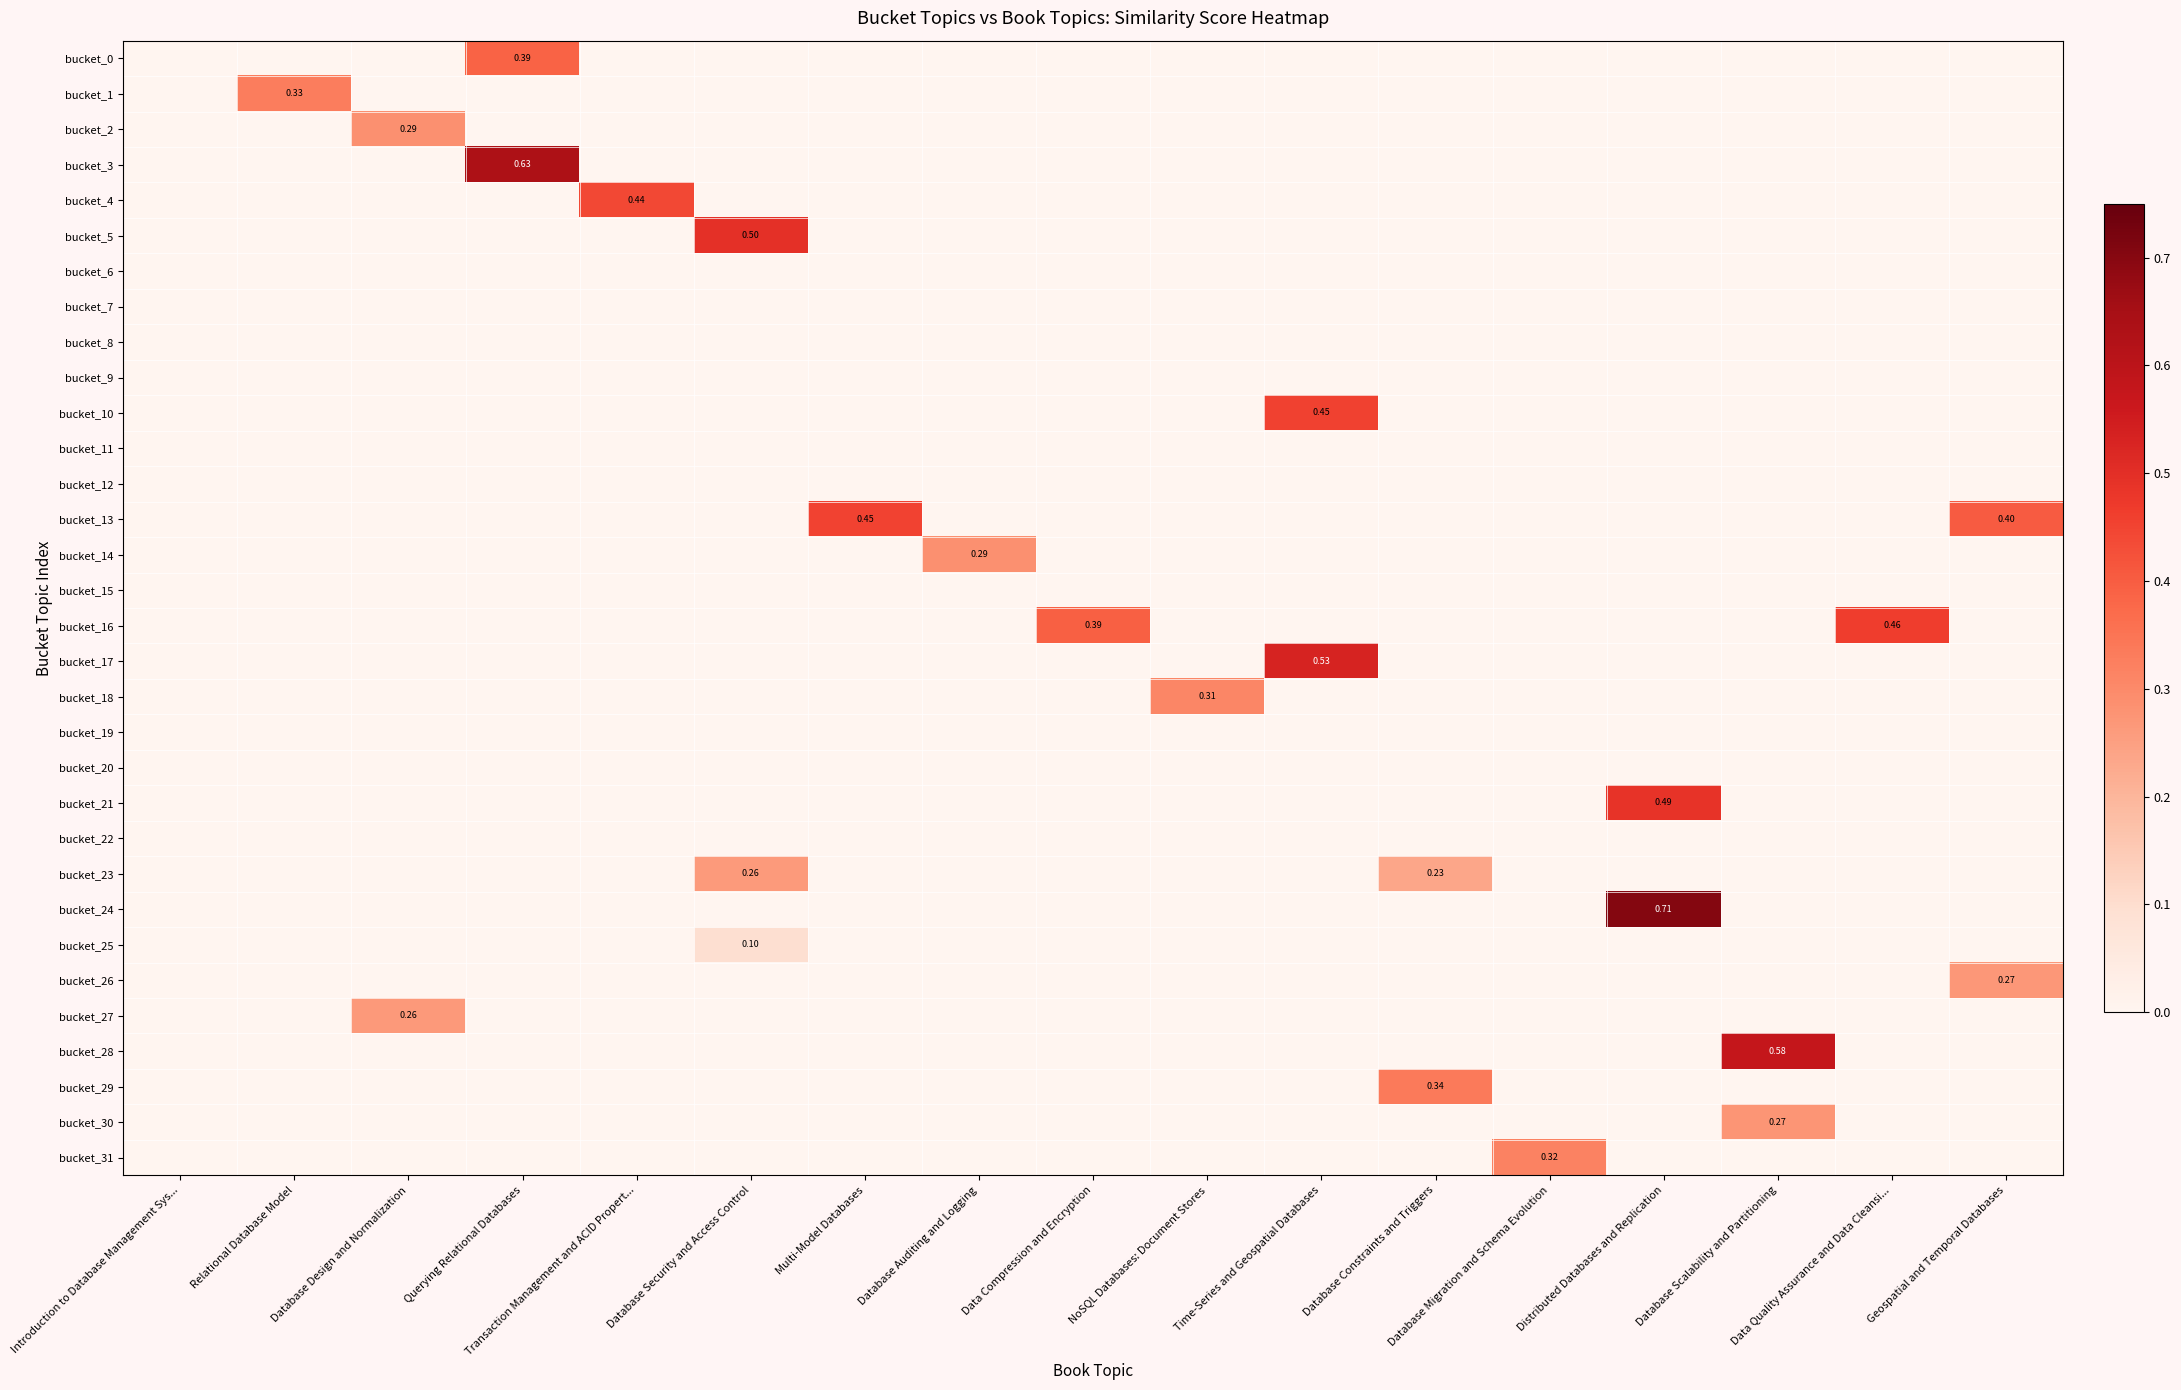

Which series changed the most between Introduction to Database Management Sys... and Database Migration and Schema Evolution?

bucket_31